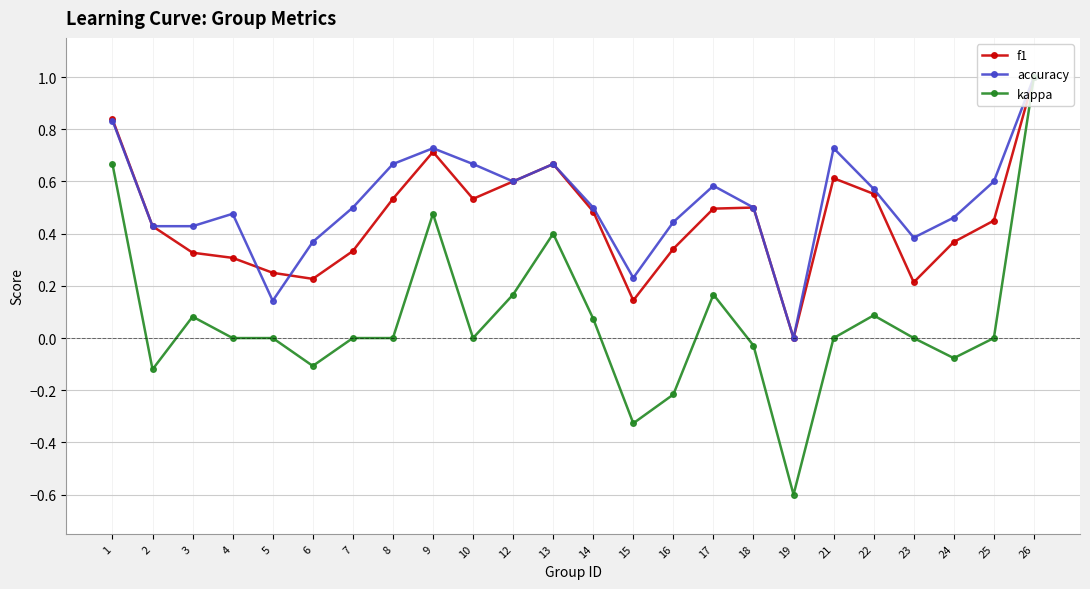

At which category is the sum across all series the highest?

26